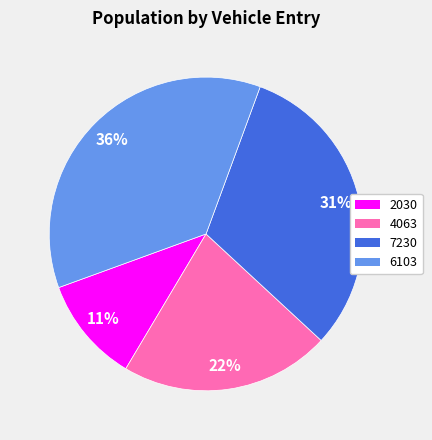

Rank the categories by value from lowest to highest.

2030, 4063, 7230, 6103